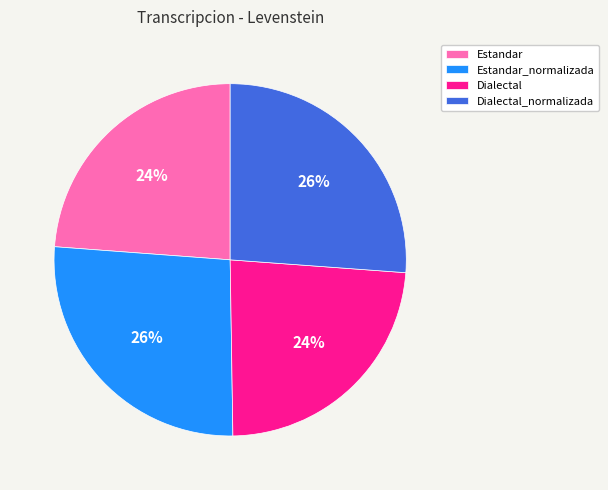

Is it true that Estandar is 24% of the pie?

True